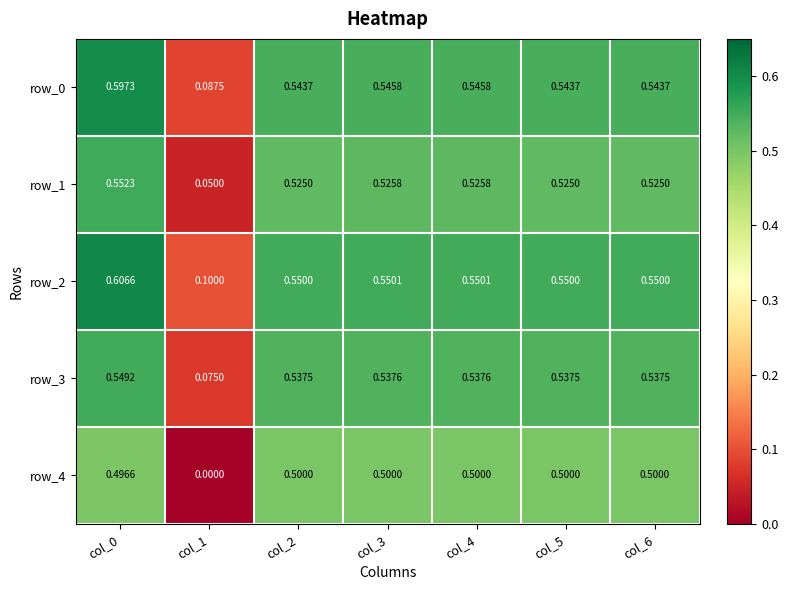

At how many categories does at least one series exceed 0?

7